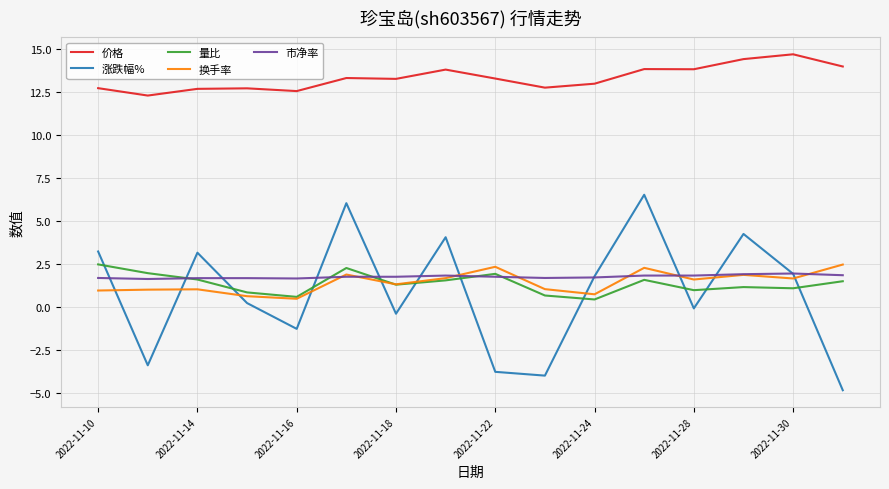

Which series has the largest total across all categories?

价格